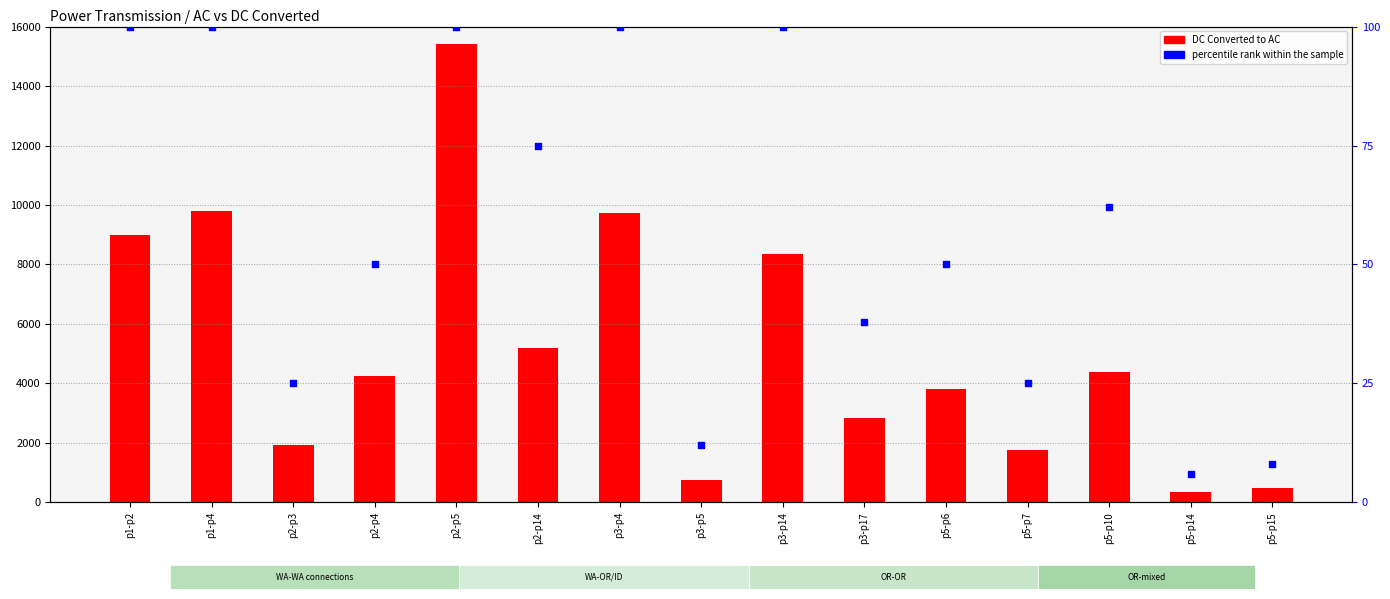

What are all the series names shown in the legend?

DC Converted to AC, percentile rank within the sample